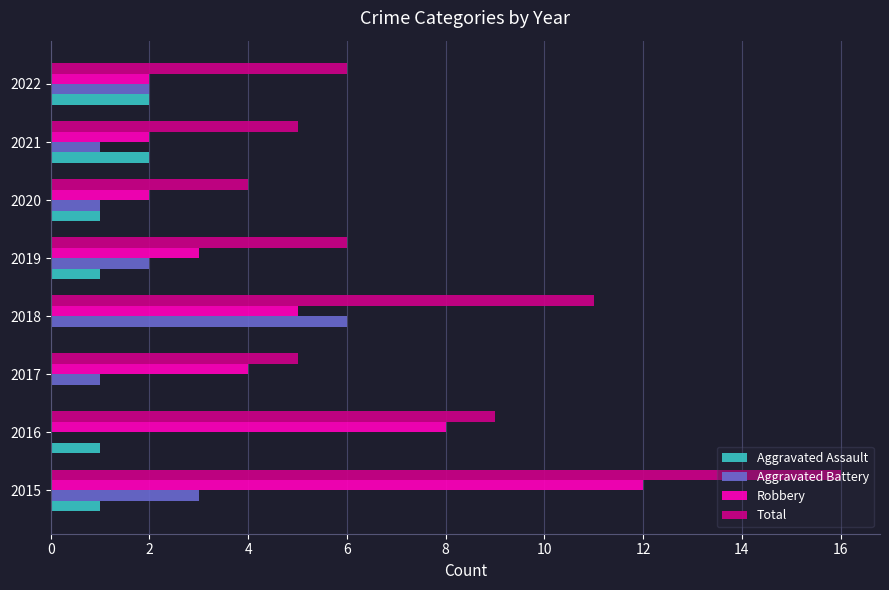

Which series changed the most between 2016 and 2020?

Robbery